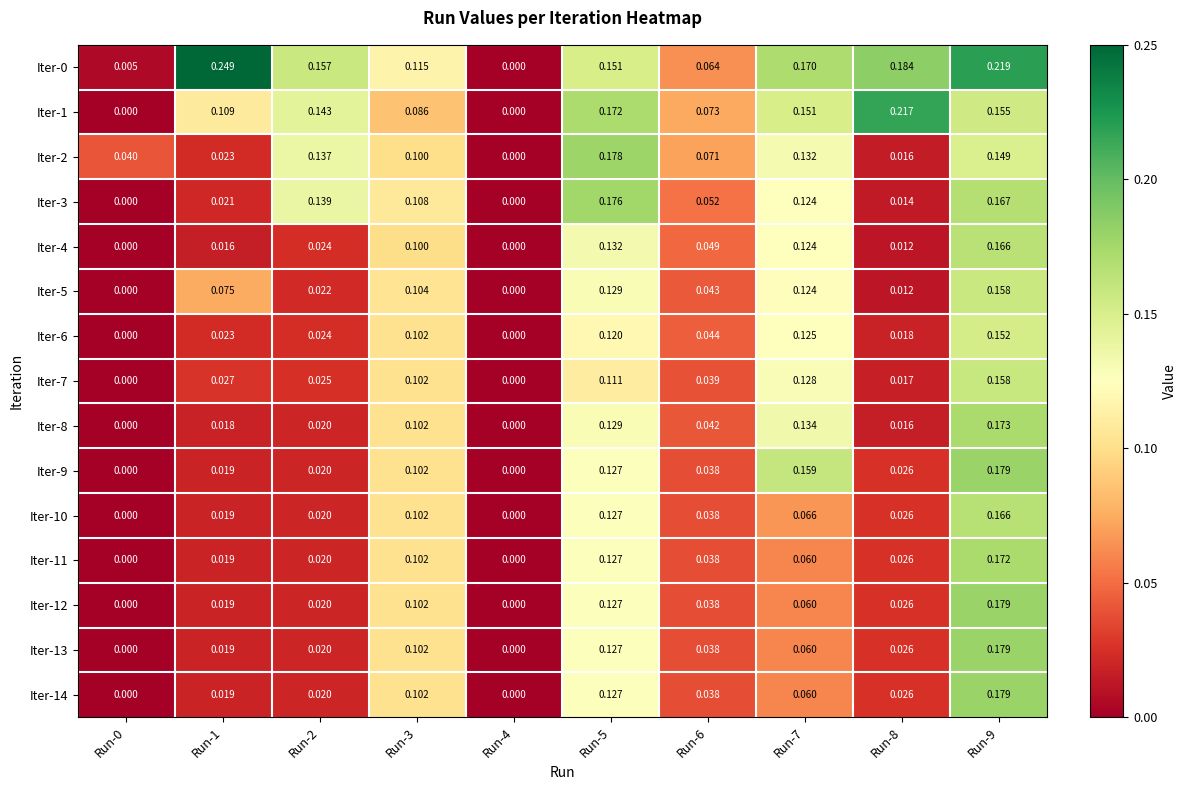

Is the value of Iter-2 at Run-3 greater than the value of Iter-3 at Run-3?

No